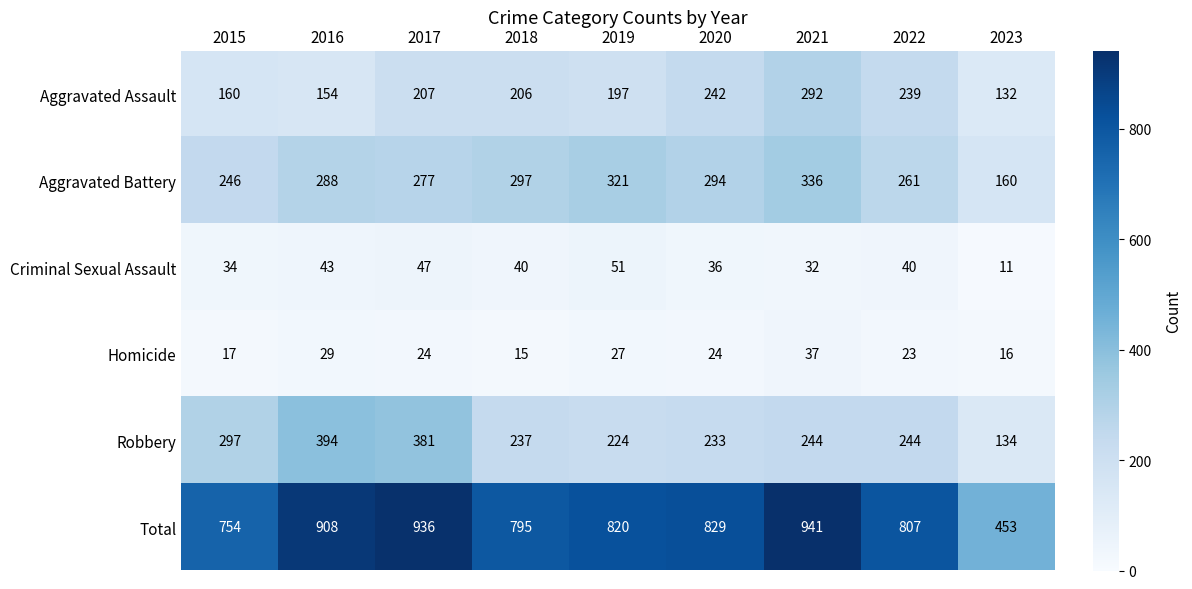

Which label corresponds to the largest value in the chart?

2021